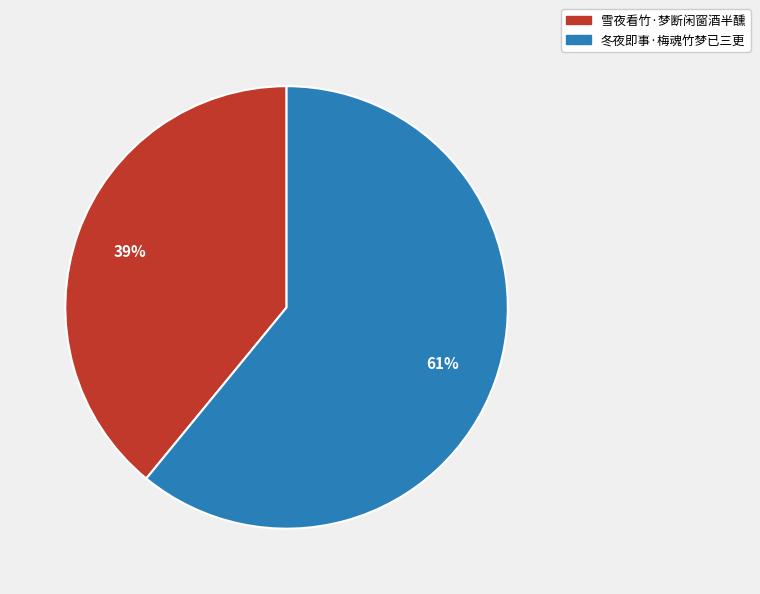

Which slice represents more than half of the pie?

冬夜即事·梅魂竹梦已三更